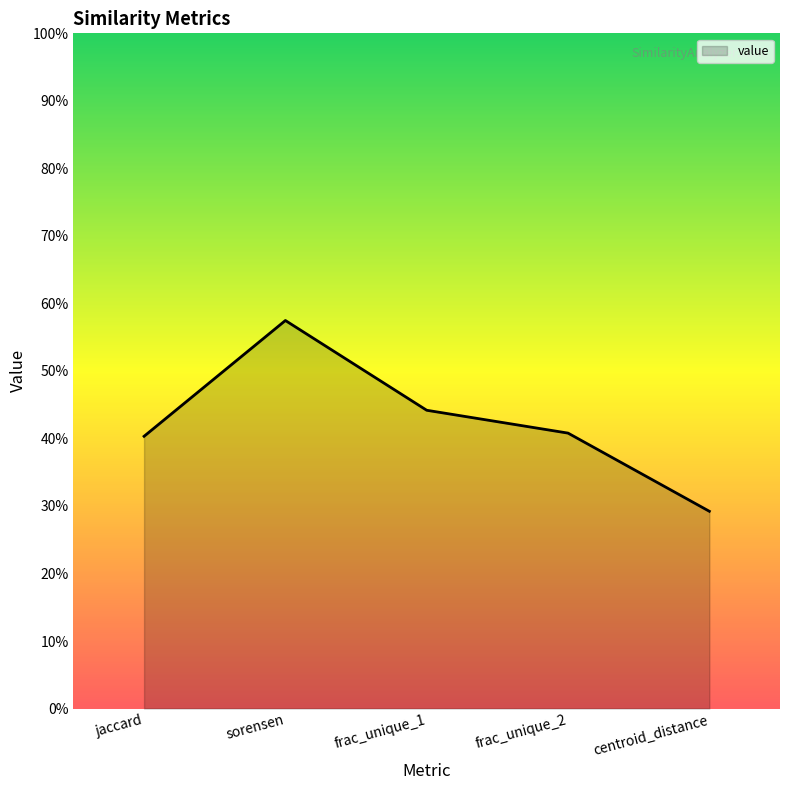

Rank the categories by value from lowest to highest.

centroid_distance, jaccard, frac_unique_2, frac_unique_1, sorensen